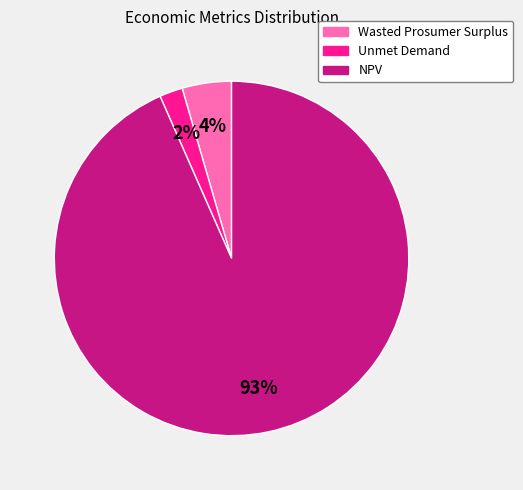

Is it true that NPV is 93% of the pie?

True